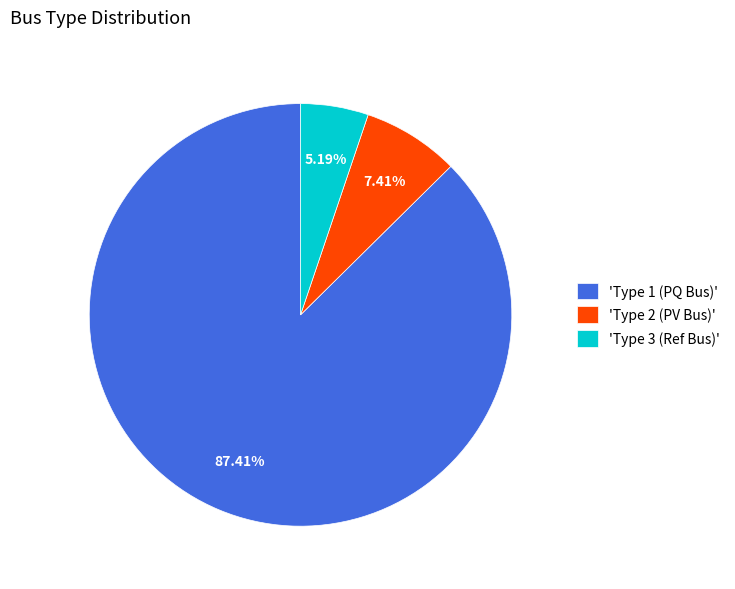

Does any single category account for the majority?

Yes